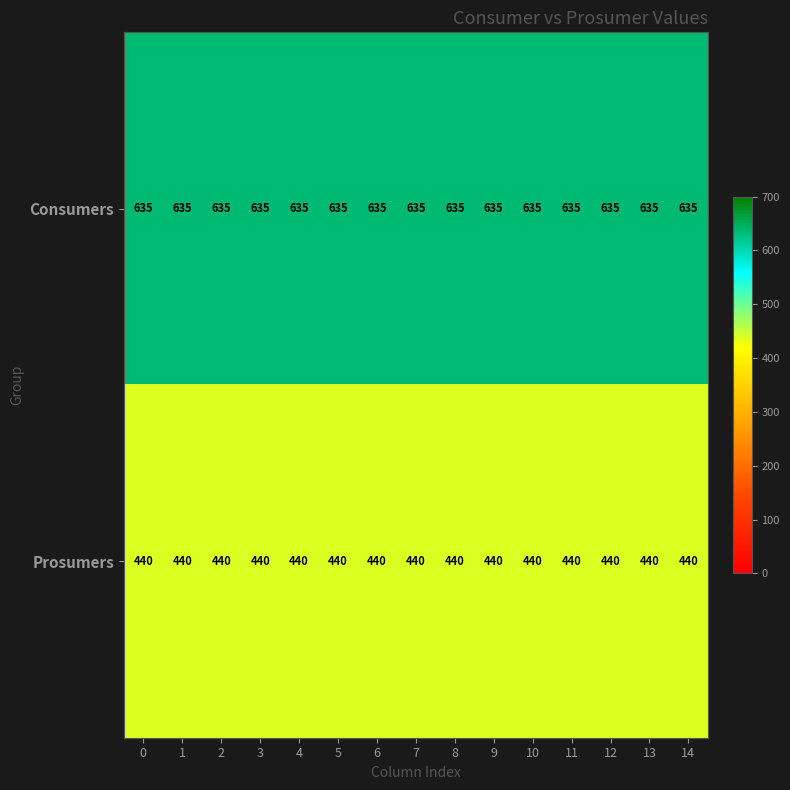

Which series has the largest total across all categories?

Consumers